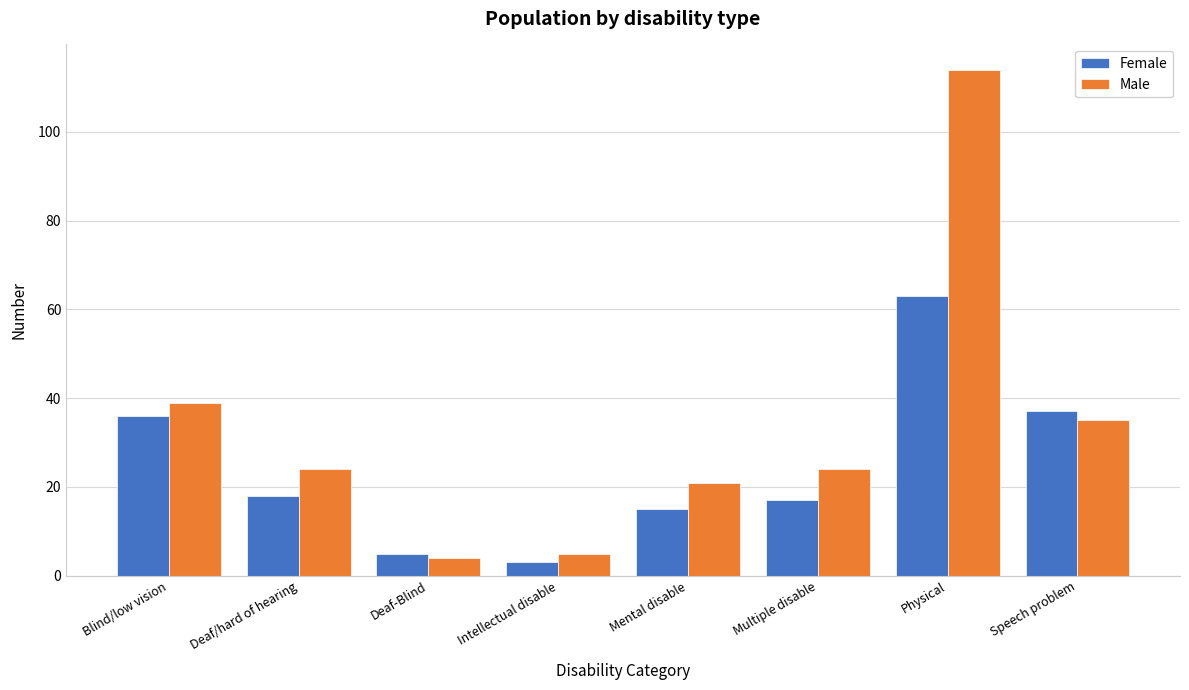

Reading left to right, extract all data points from this chart.

Female: 36	18	5	3	15	17	63	37
Male: 39	24	4	5	21	24	114	35